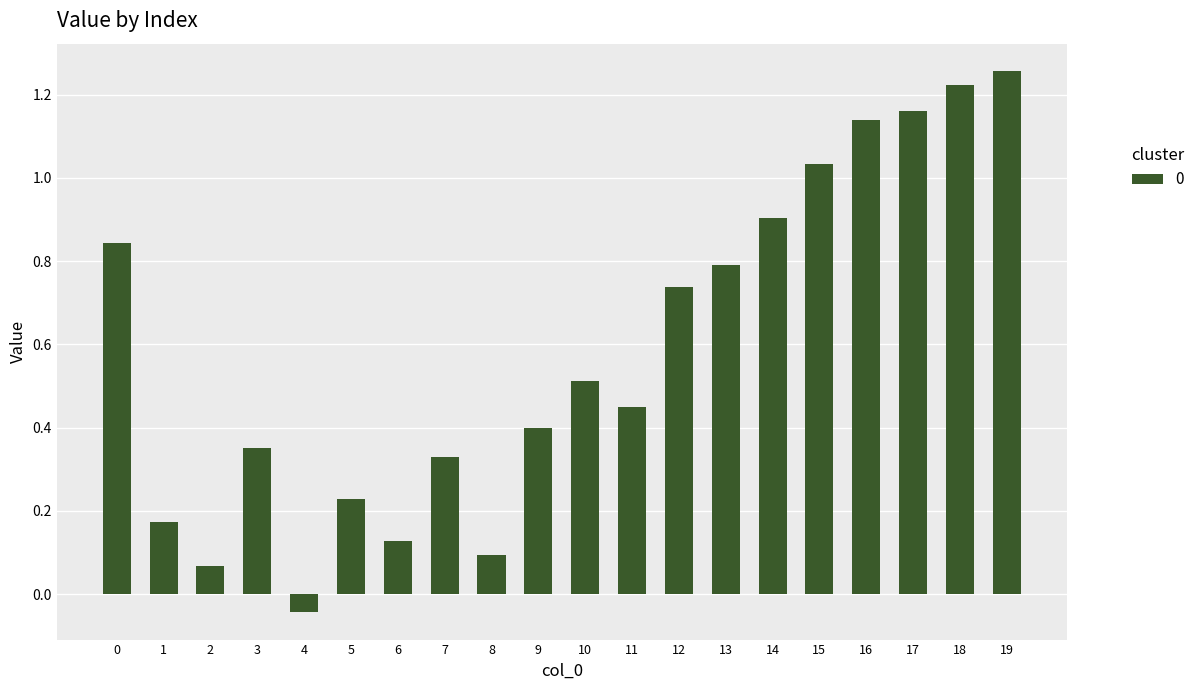

What is the sum of the values at 9 and 10?

0.9